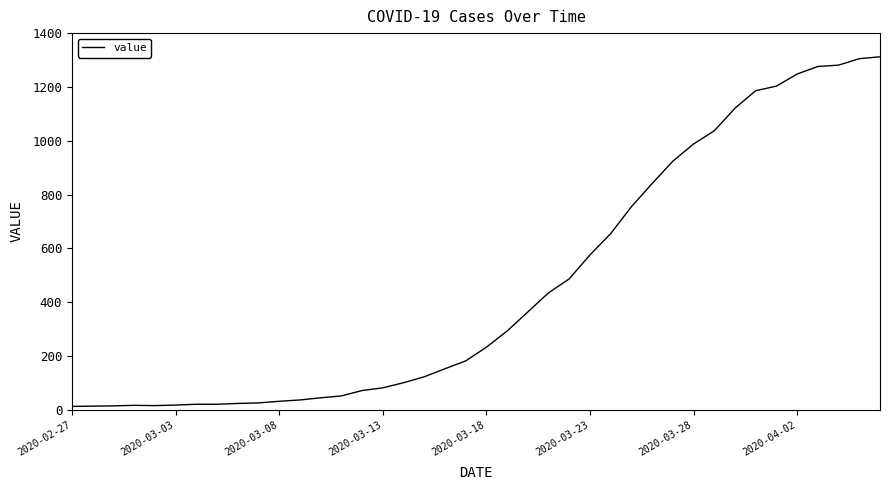

What is the greatest value displayed?

1312